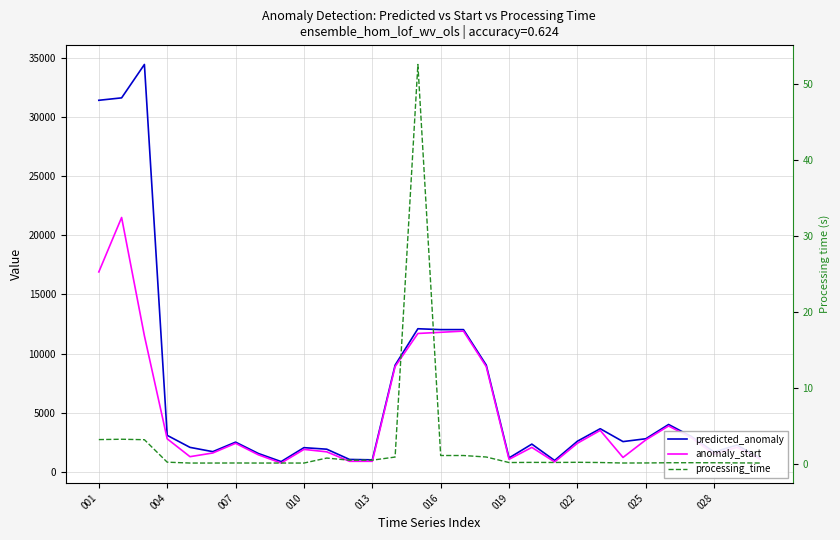

Count the number of categories in the chart.

30